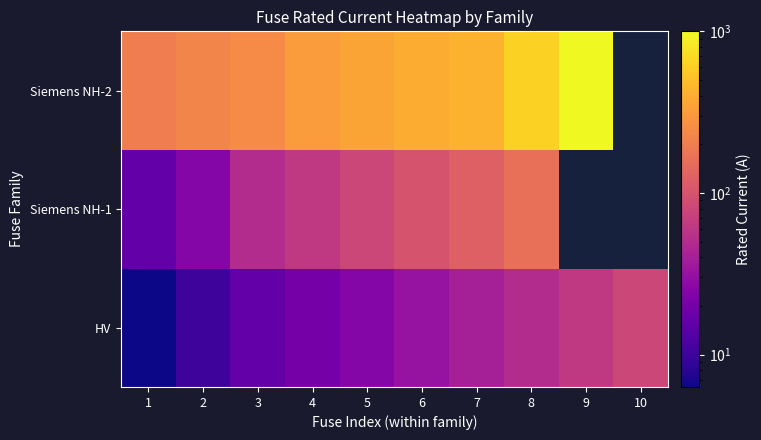

Is it true that HV equals 16.0 at 3?

True